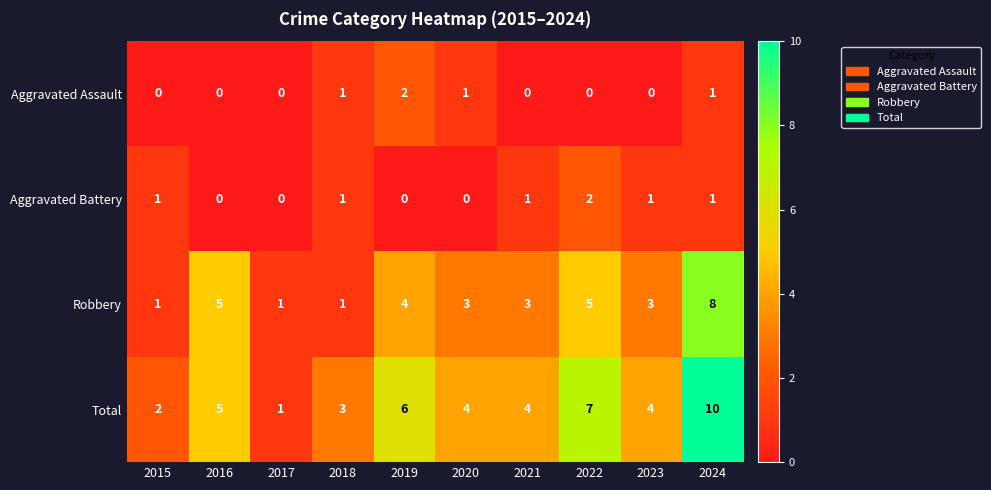

What is the greatest value displayed?

10